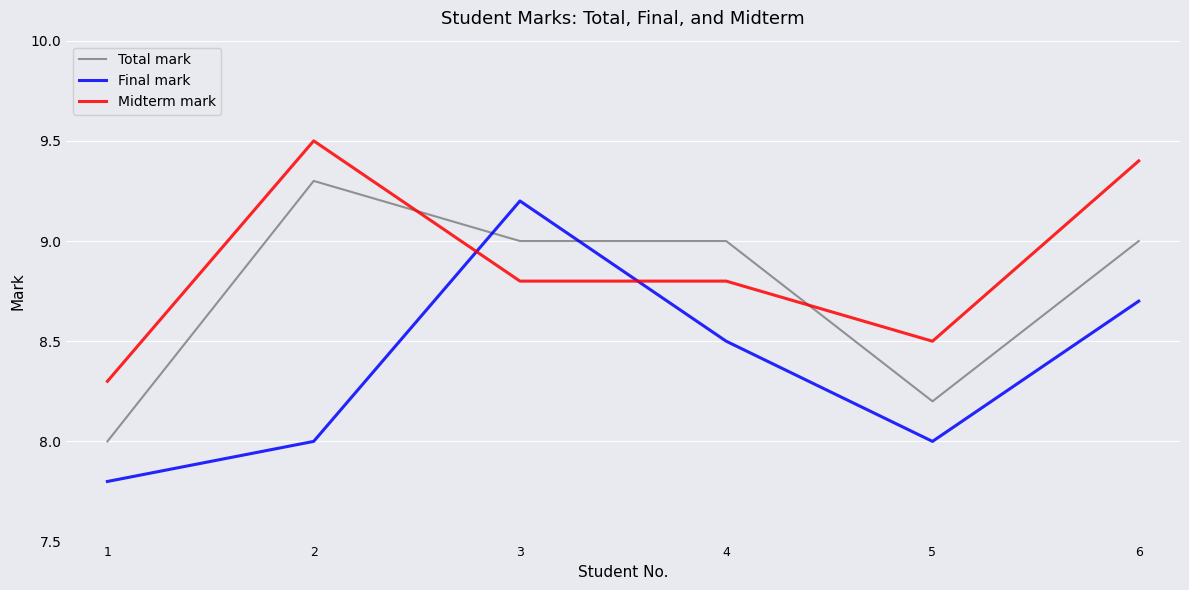

True or false: Final mark has more than 1 interior local peaks.

False